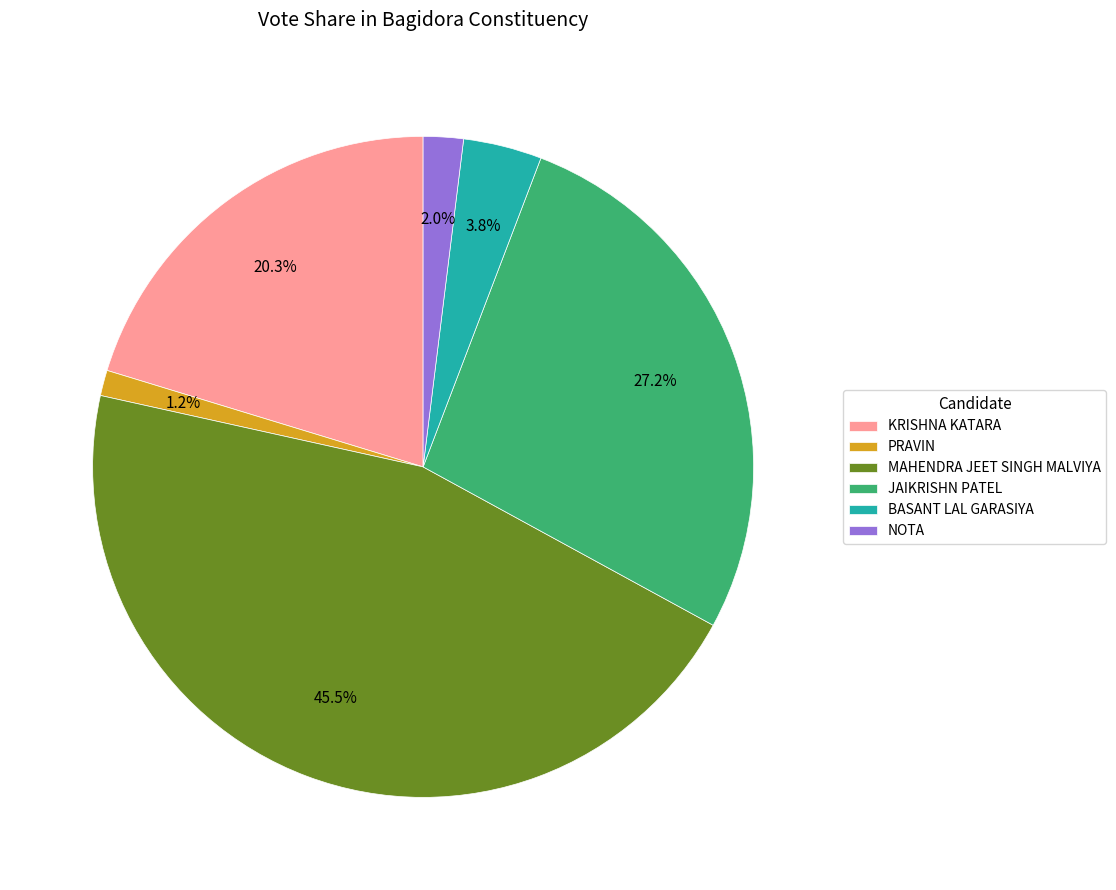

To the nearest percent, what is the combined percentage of MAHENDRA JEET SINGH MALVIYA and PRAVIN?

47%